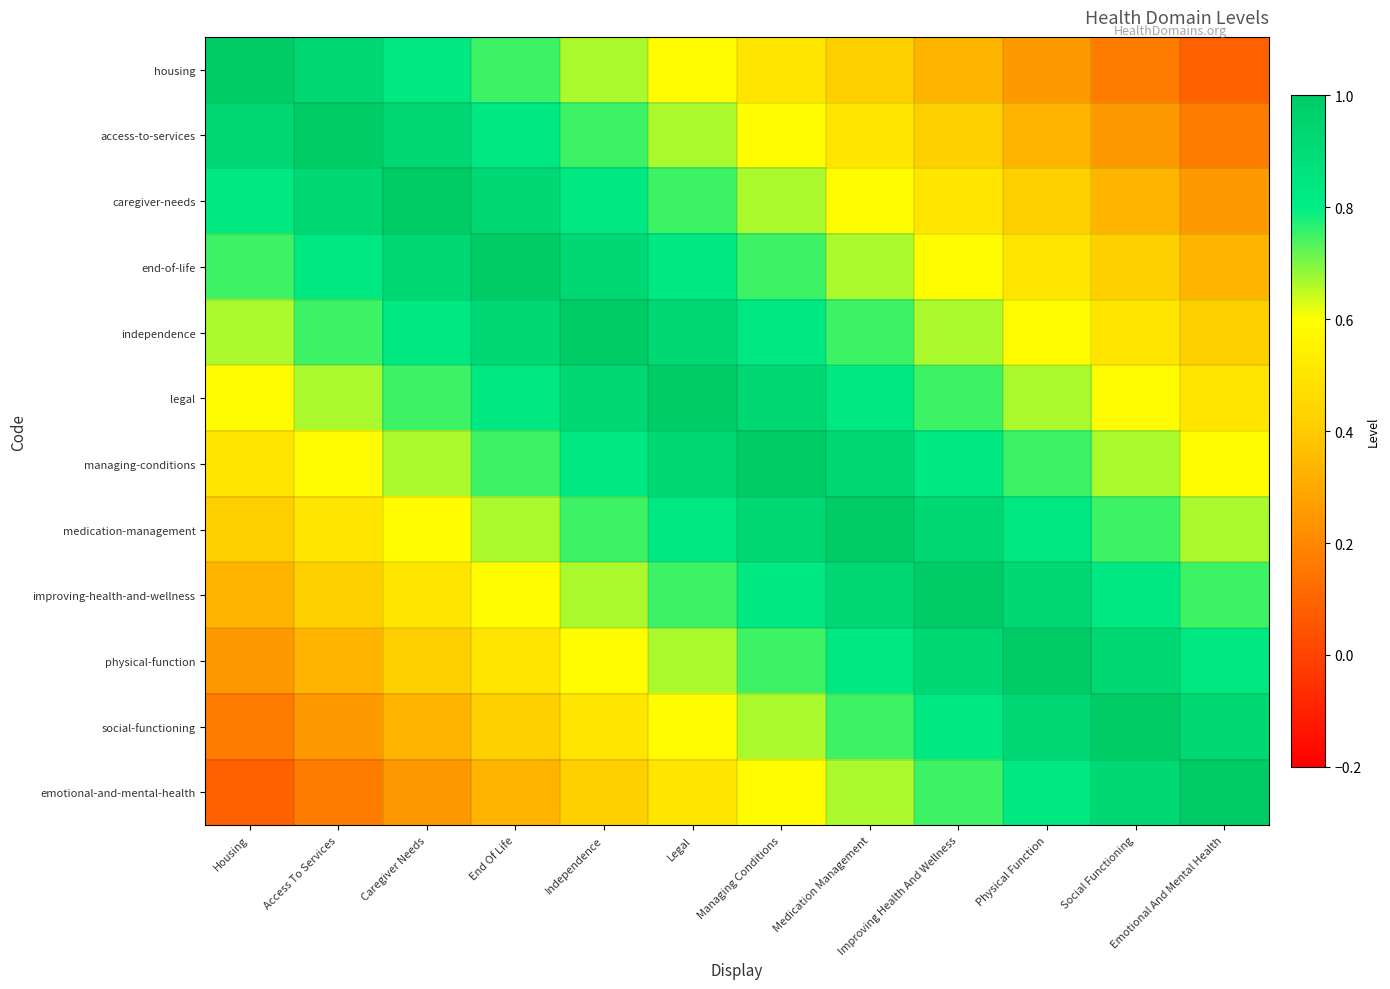

At how many categories does at least one series exceed 0?

12